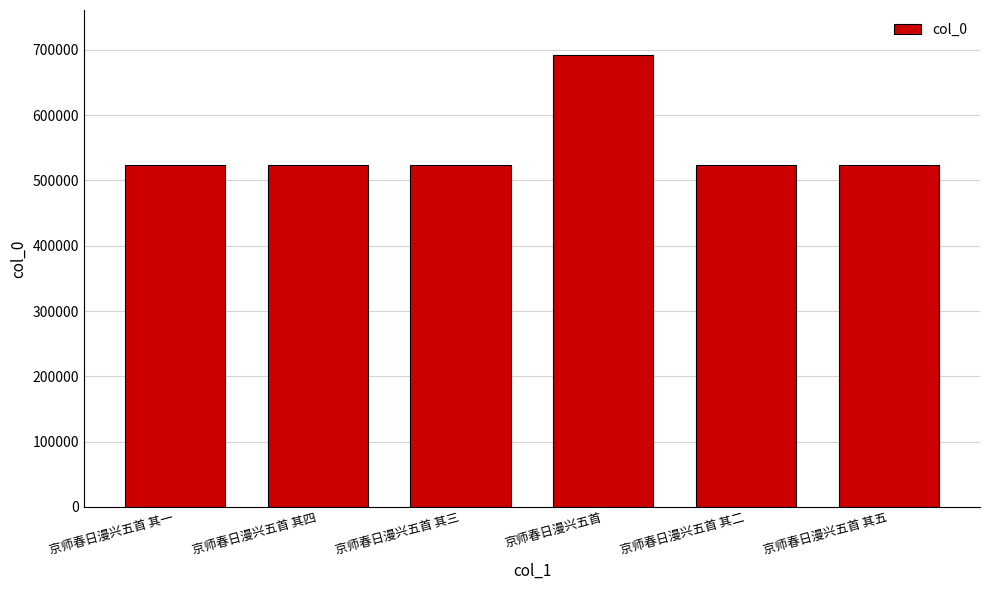

What is the value of the 4th bar from the left?

691788